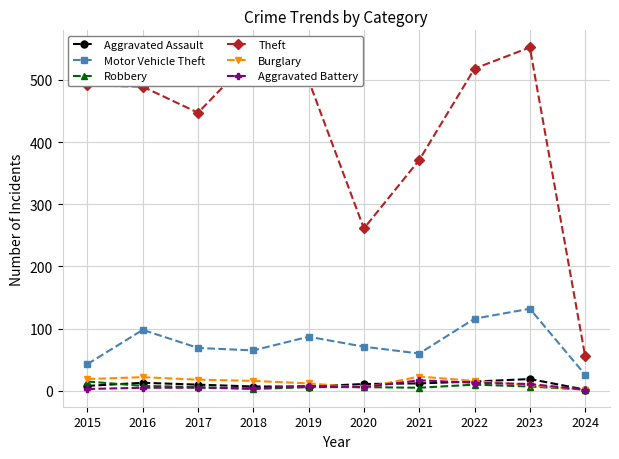

Where is the first local minimum for Theft?

2017